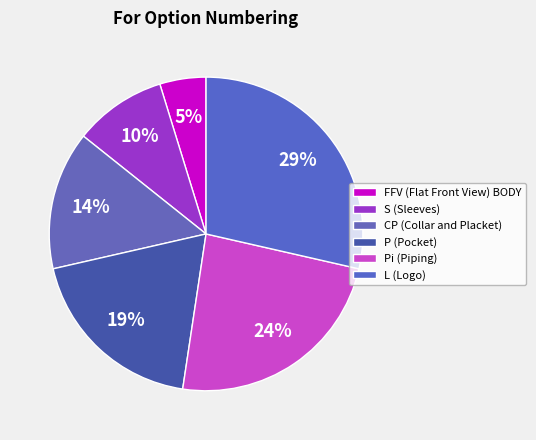

To the nearest percent, what is the difference between the largest and smallest slice percentages?

24%